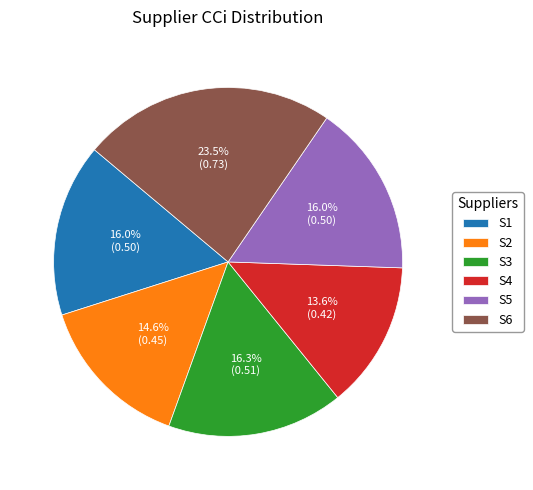

Is it true that S3 is 8% of the pie?

False